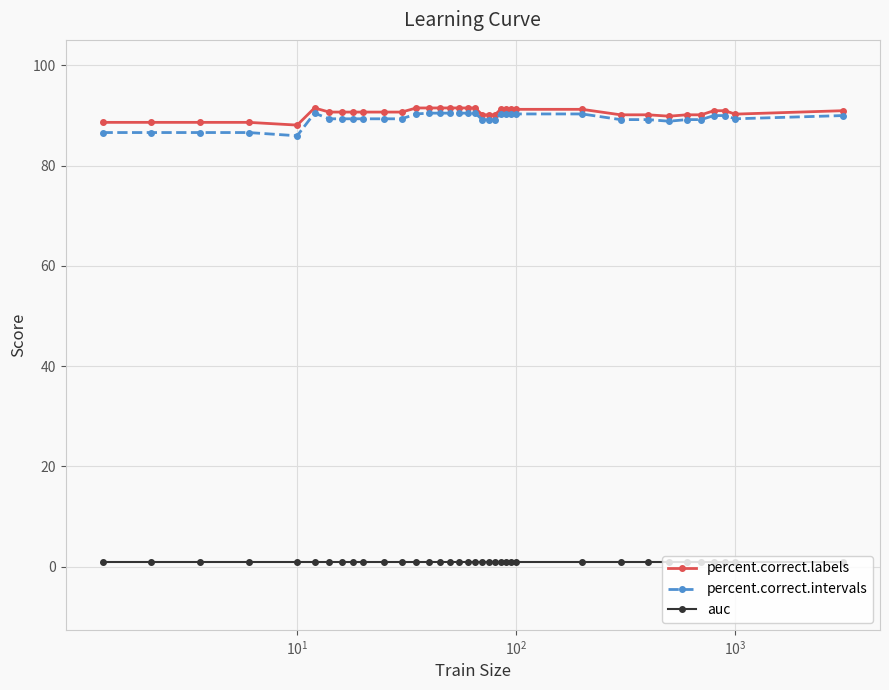

What is the minimum value for percent.correct.labels?

88.1